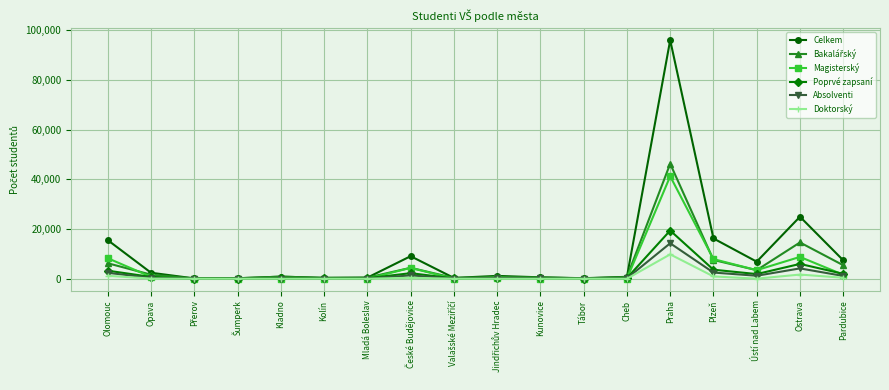

True or false: Celkem has more than 0 interior local peaks.

True